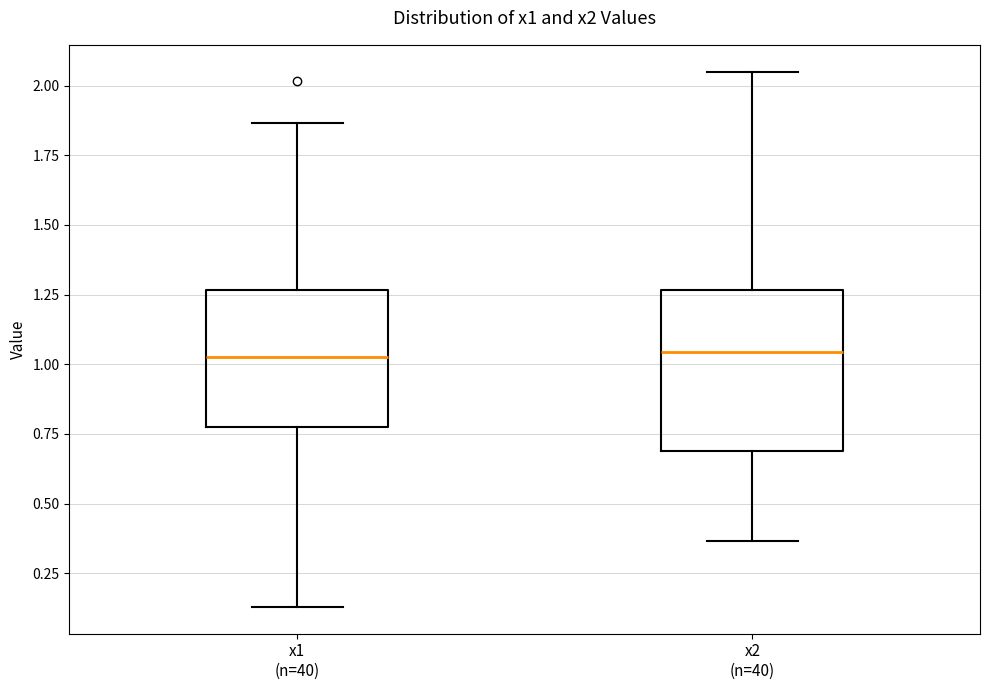

Reading left to right, read every box against the y-axis: the position of its median line, the range the box covers, and the ends of its whiskers. The values are not printed on the chart, so give them approximately, as read against the axis.

x1 (n=40): median 1.00, box 0.75 to 1.25, whiskers 0.15 to 1.85
x2 (n=40): median 1.05, box 0.70 to 1.25, whiskers 0.35 to 2.05